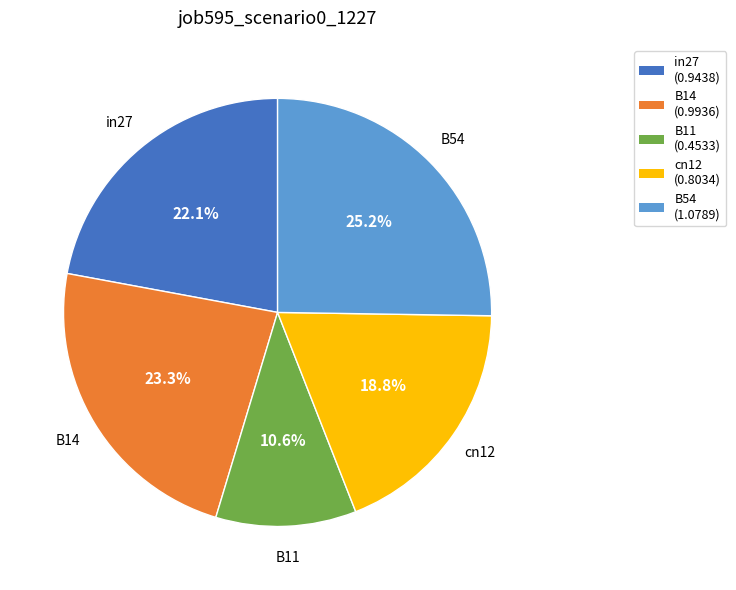

Which category has the smallest portion of the pie?

B11